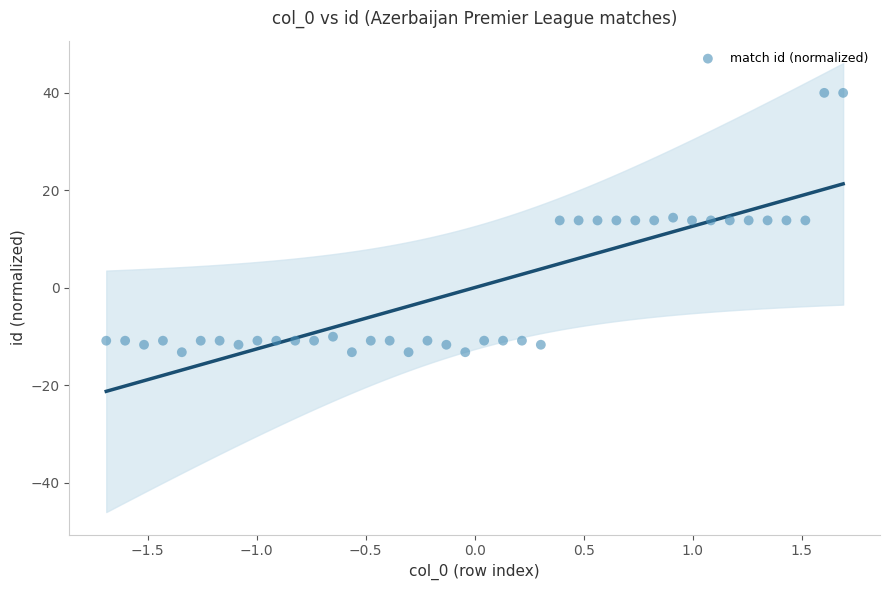

What is the range of X values (max minus min)?

3.4